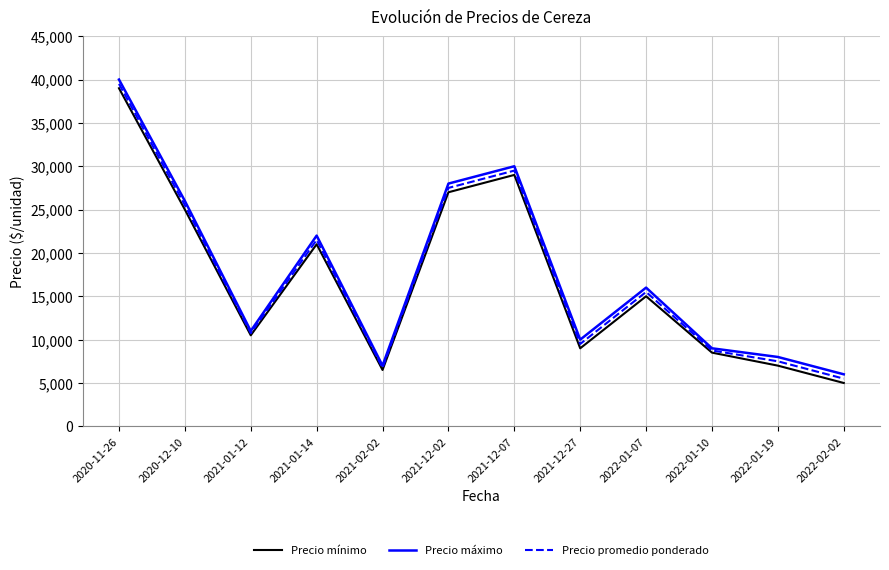

Rank the series at 2022-02-02 from lowest to highest value.

Precio mínimo, Precio promedio ponderado, Precio máximo